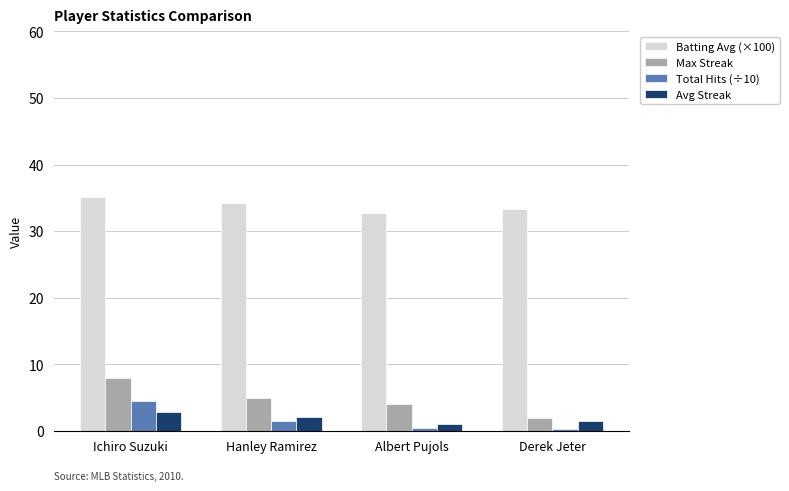

At Hanley Ramirez, list the series in order from smallest to largest.

Total Hits (÷10), Avg Streak, Max Streak, Batting Avg (×100)